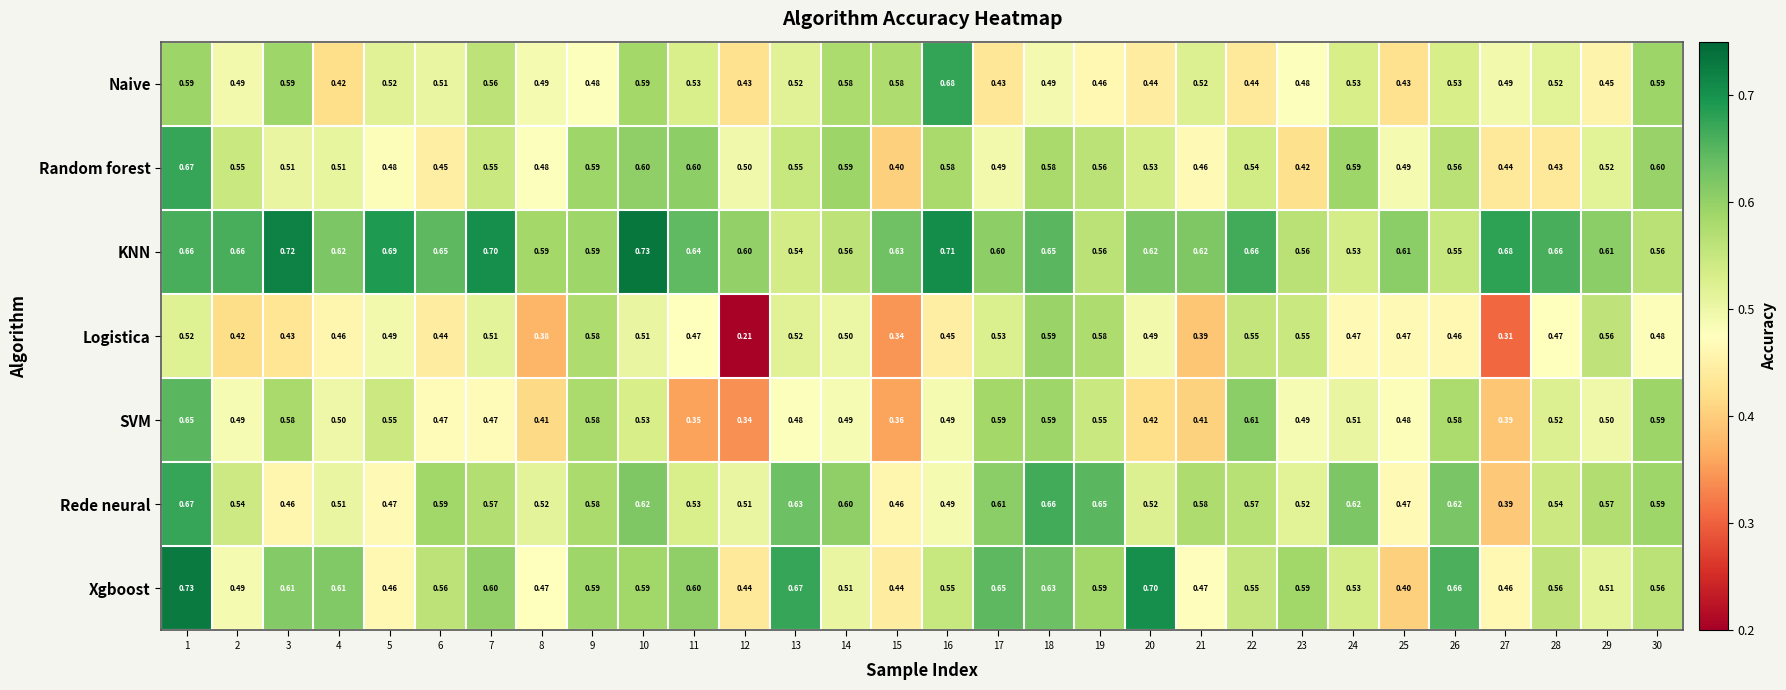

What is the total value across all series at 3?

3.9